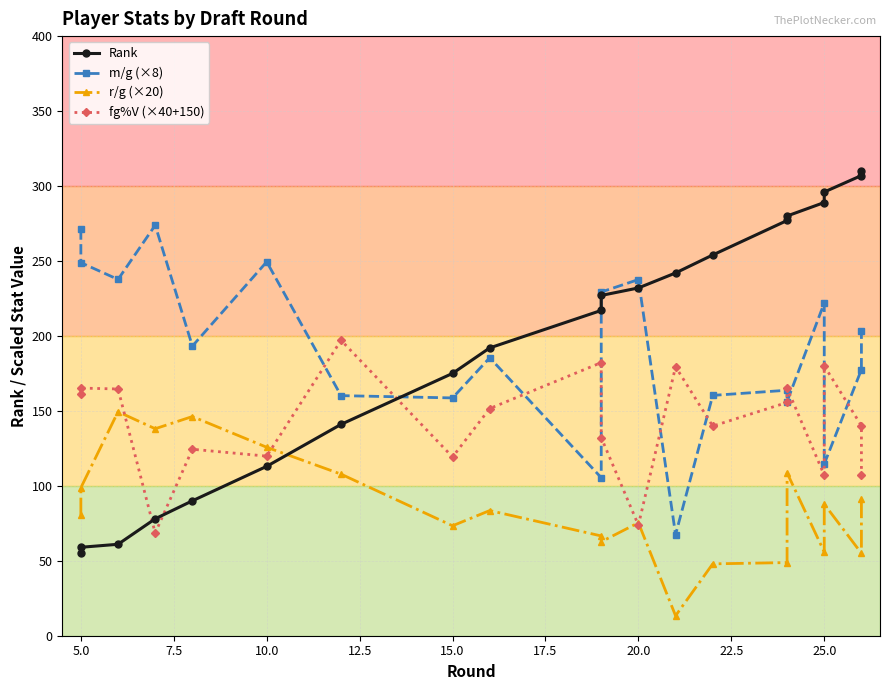

Rank the series by their maximum value, from highest to lowest.

Rank, m/g (×8), fg%V (×40+150), r/g (×20)